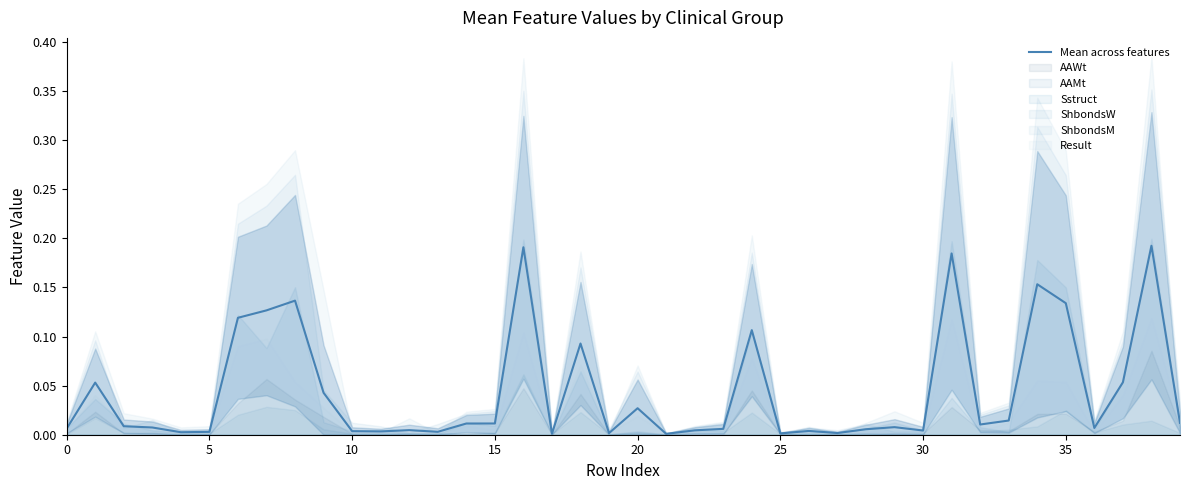

What is the sum of all values?

1.8